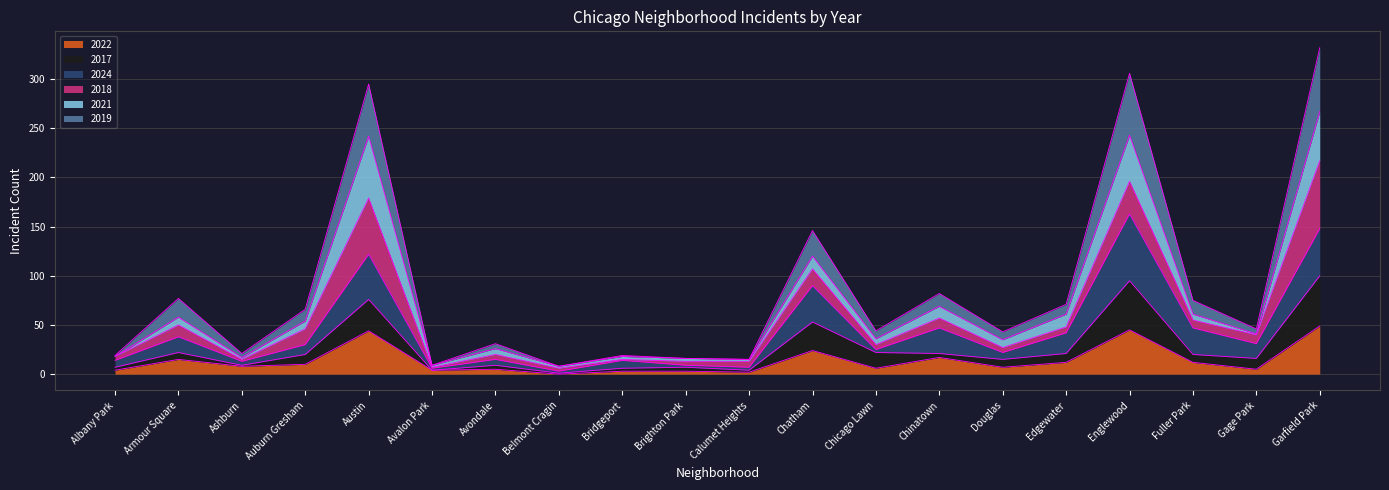

What is the difference between the maximum and minimum values in the 2022 series?

49